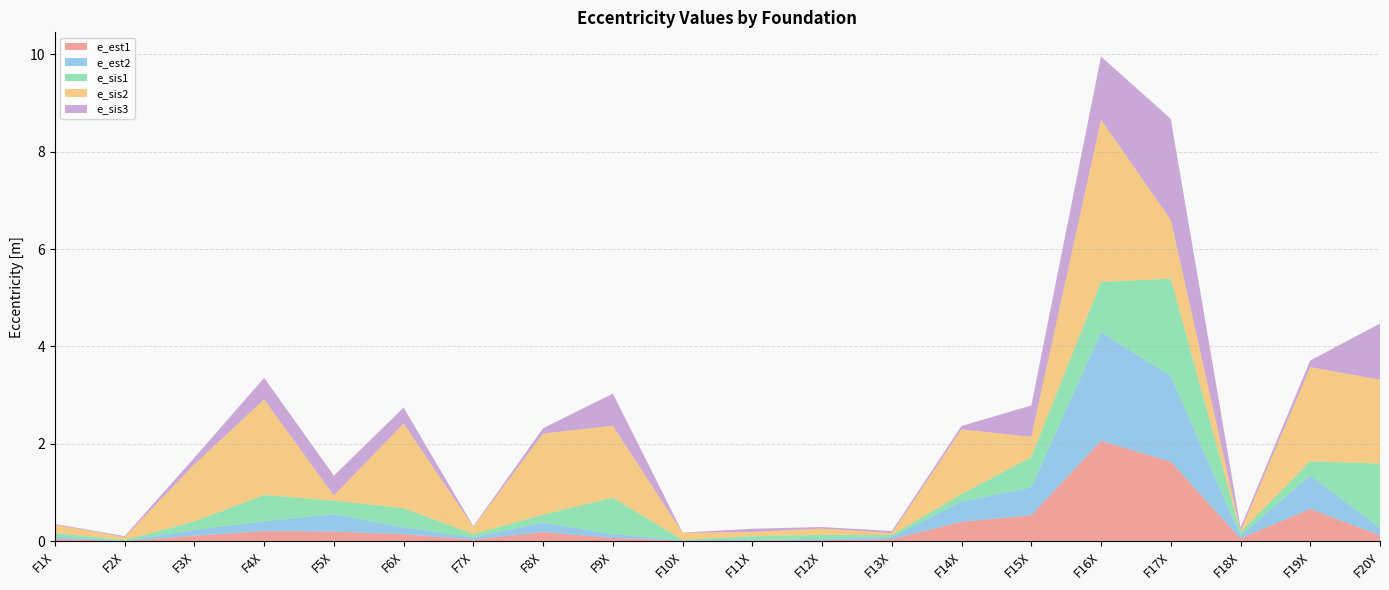

Reading left to right, transcribe all the data shown in this chart.

e_est1: F1X=0.0	F2X=0.0	F3X=0.1	F4X=0.2	F5X=0.2	F6X=0.1	F7X=0.0	F8X=0.2	F9X=0.1	F10X=0.0	F11X=0.0	F12X=0.0	F13X=0.0	F14X=0.4	F15X=0.5	F16X=2.1	F17X=1.6	F18X=0.1	F19X=0.7	F20Y=0.1
e_est2: F1X=0.0	F2X=0.0	F3X=0.1	F4X=0.2	F5X=0.4	F6X=0.1	F7X=0.0	F8X=0.2	F9X=0.1	F10X=0.0	F11X=0.0	F12X=0.0	F13X=0.0	F14X=0.4	F15X=0.6	F16X=2.2	F17X=1.8	F18X=0.1	F19X=0.7	F20Y=0.2
e_sis1: F1X=0.1	F2X=0.0	F3X=0.2	F4X=0.5	F5X=0.3	F6X=0.4	F7X=0.1	F8X=0.2	F9X=0.7	F10X=0.0	F11X=0.1	F12X=0.1	F13X=0.0	F14X=0.2	F15X=0.6	F16X=1.0	F17X=2.0	F18X=0.1	F19X=0.3	F20Y=1.3
e_sis2: F1X=0.2	F2X=0.1	F3X=1.2	F4X=2.0	F5X=0.1	F6X=1.7	F7X=0.1	F8X=1.7	F9X=1.5	F10X=0.1	F11X=0.1	F12X=0.1	F13X=0.0	F14X=1.3	F15X=0.4	F16X=3.3	F17X=1.2	F18X=0.0	F19X=1.9	F20Y=1.7
e_sis3: F1X=0.0	F2X=0.0	F3X=0.1	F4X=0.4	F5X=0.4	F6X=0.3	F7X=0.0	F8X=0.1	F9X=0.7	F10X=0.0	F11X=0.1	F12X=0.0	F13X=0.0	F14X=0.1	F15X=0.6	F16X=1.3	F17X=2.1	F18X=0.1	F19X=0.1	F20Y=1.2